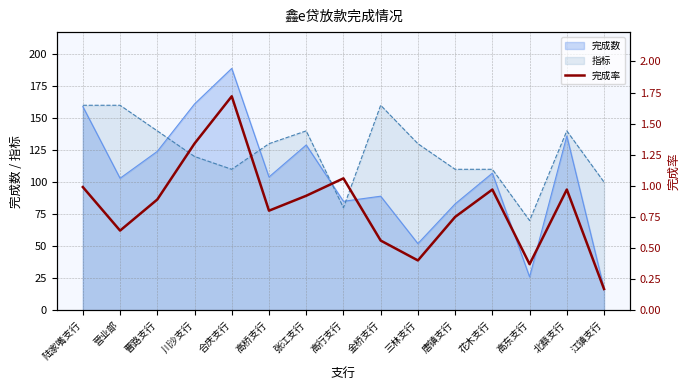

List the labels in order of value, largest first.

合庆支行, 川沙支行, 高行支行, 陆家嘴支行, 花木支行, 北蔡支行, 张江支行, 曹路支行, 高桥支行, 唐镇支行, 营业部, 金桥支行, 三林支行, 高东支行, 江镇支行